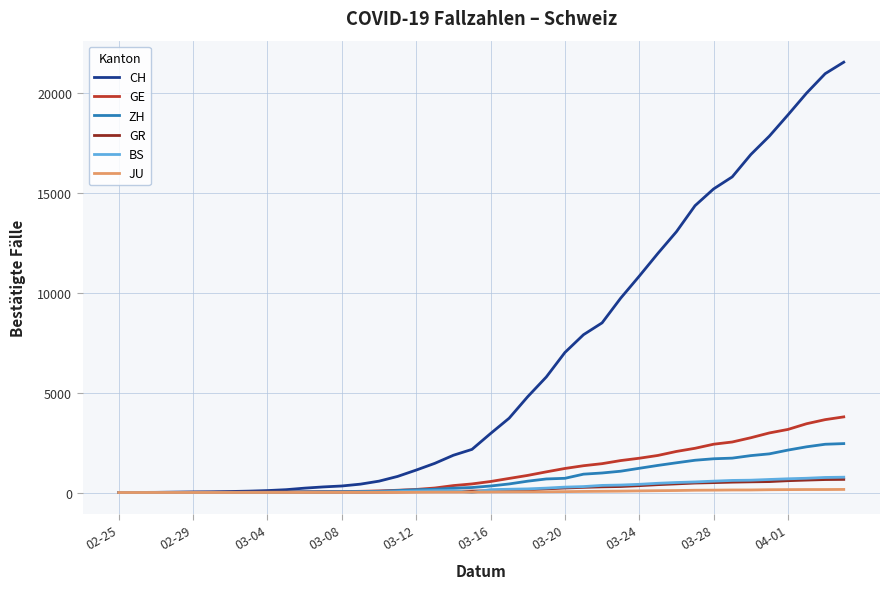

Which series has the largest total across all categories?

CH